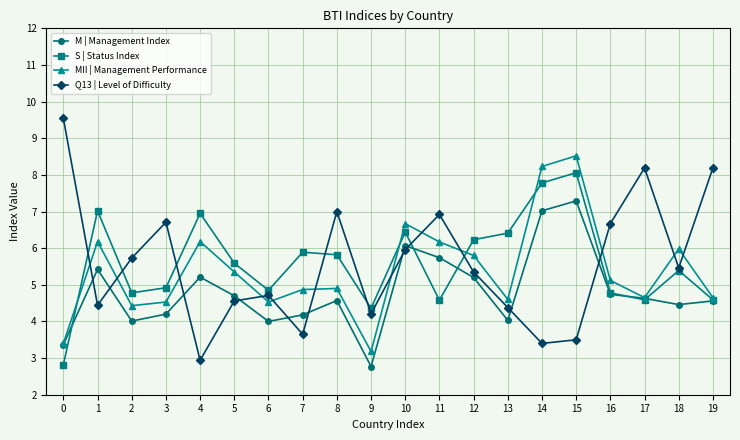

At 14, list the series in order from largest to smallest.

MII | Management Performance, S | Status Index, M | Management Index, Q13 | Level of Difficulty